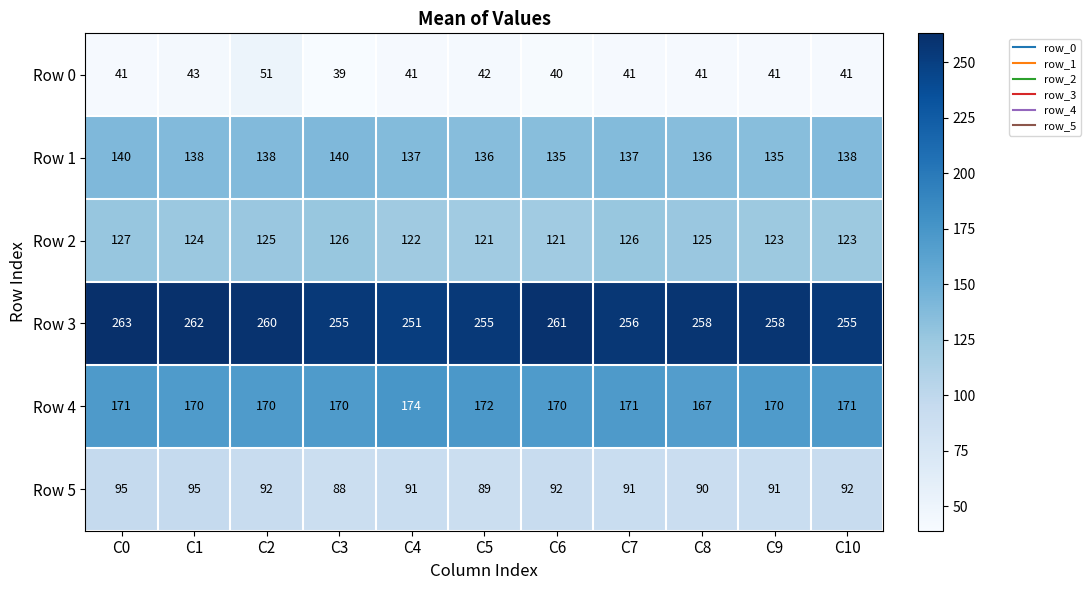

True or false: Row 3 has a value of 263 at C0.

True